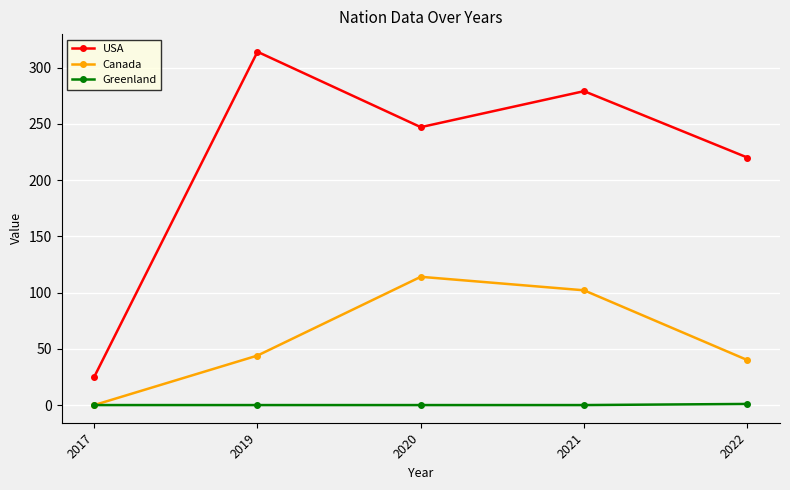

Where does the USA series first go above 247?

2019